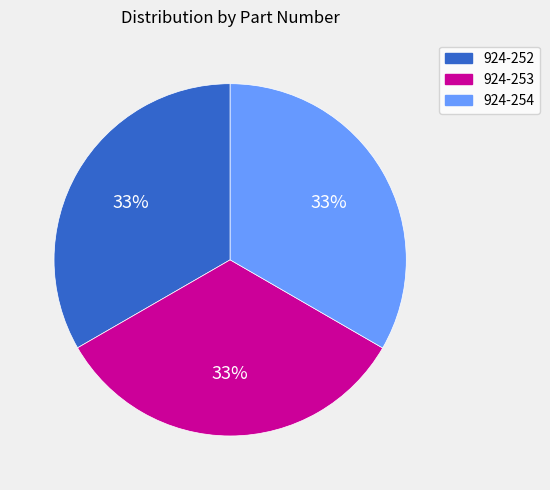

To the nearest percent, what is the average slice percentage?

33%